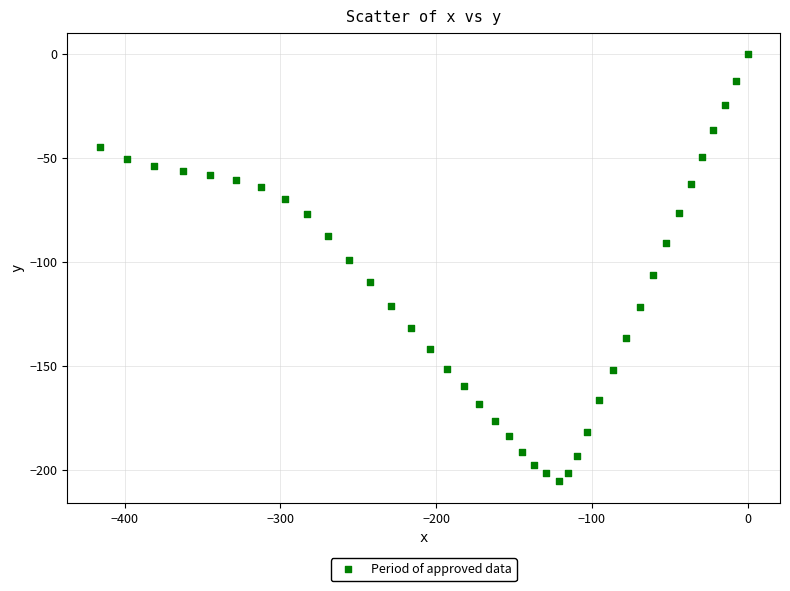

What is the range of Y values (max minus min)?

205.6